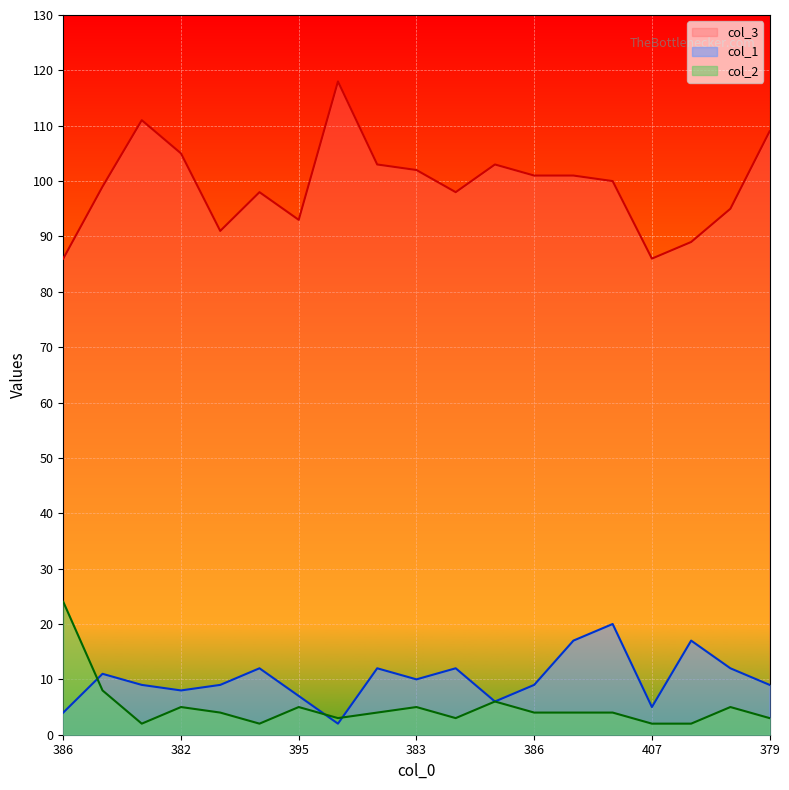

What are all the series names shown in the legend?

col_3, col_1, col_2